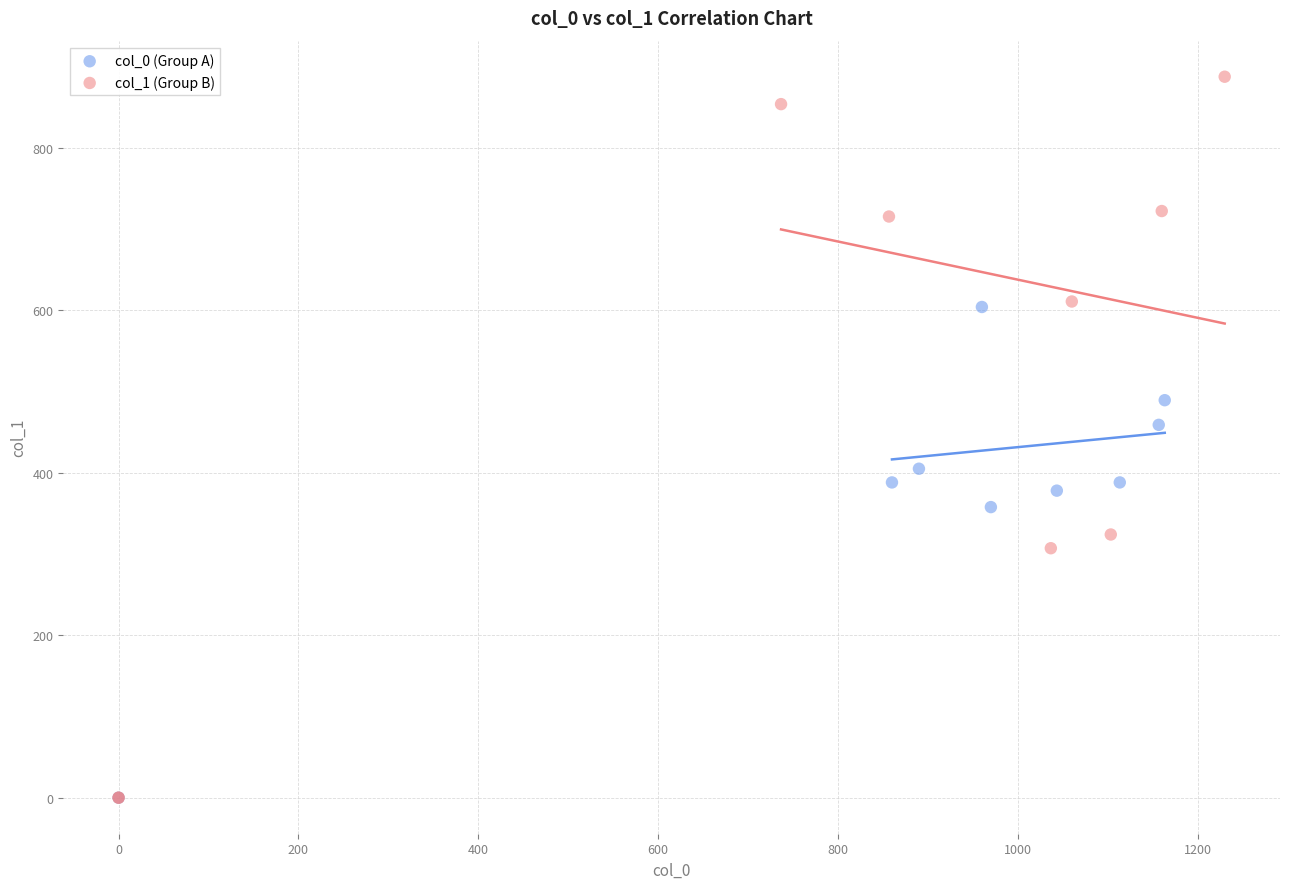

Which series reaches the maximum Y coordinate?

col_1 (Group B)